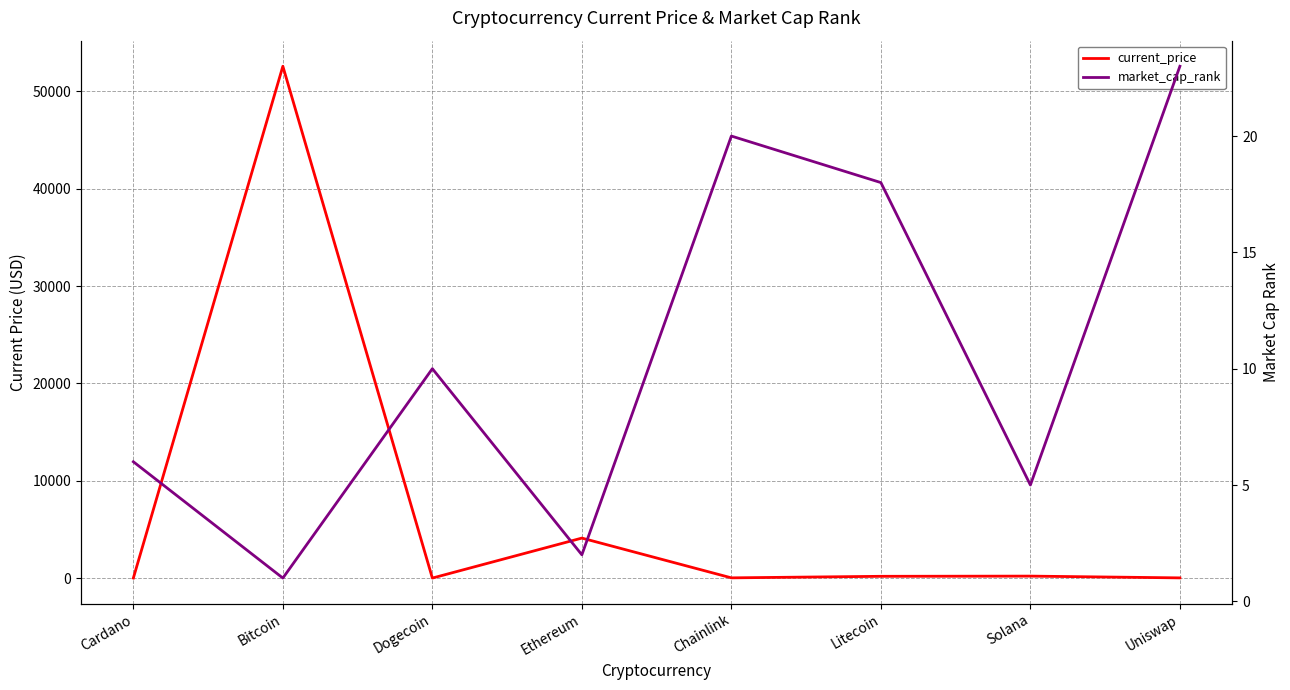

Rank the categories by market_cap_rank value from highest to lowest.

Uniswap, Chainlink, Litecoin, Dogecoin, Cardano, Solana, Ethereum, Bitcoin